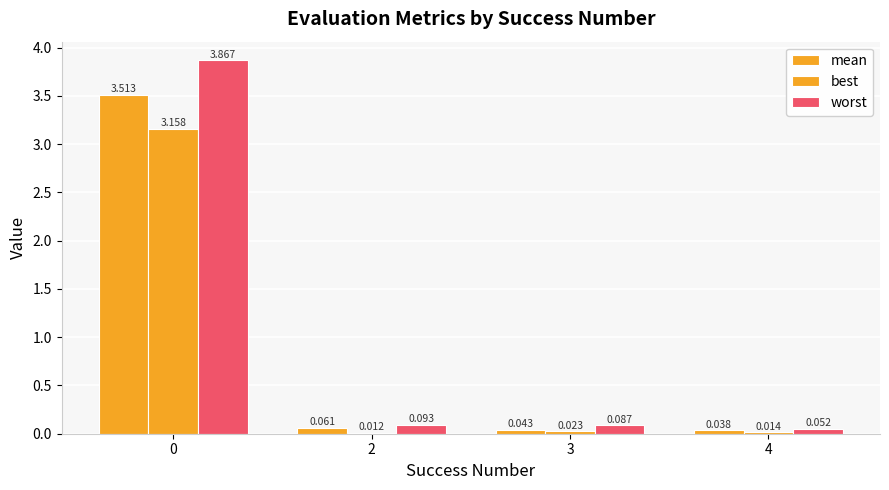

What is the difference between the maximum and minimum values in the mean series?

3.5